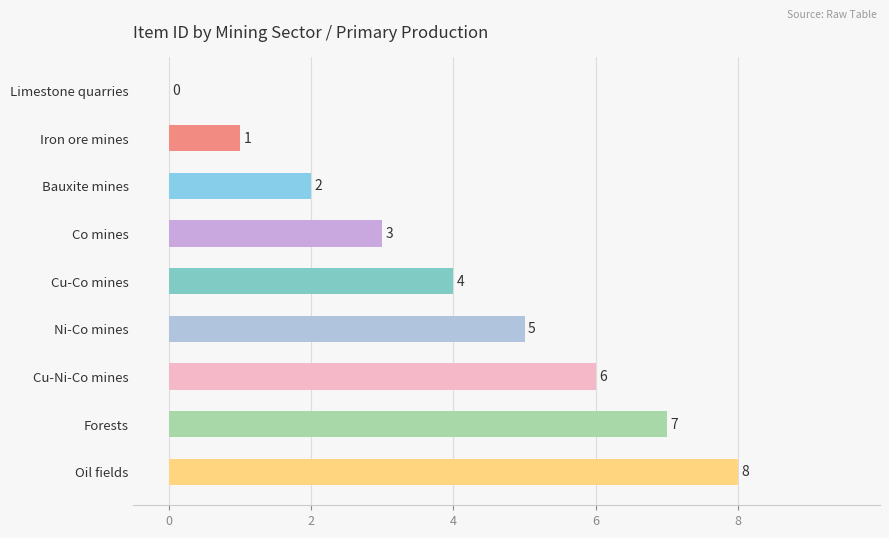

At which label is the value closest to 4?

Cu-Co mines